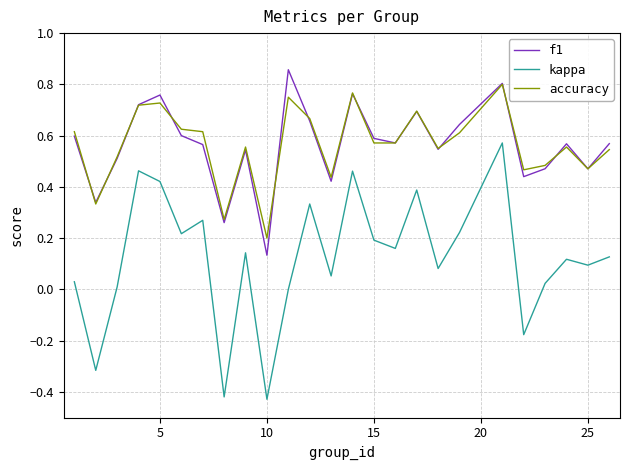

Which series has the largest range (max minus min)?

kappa